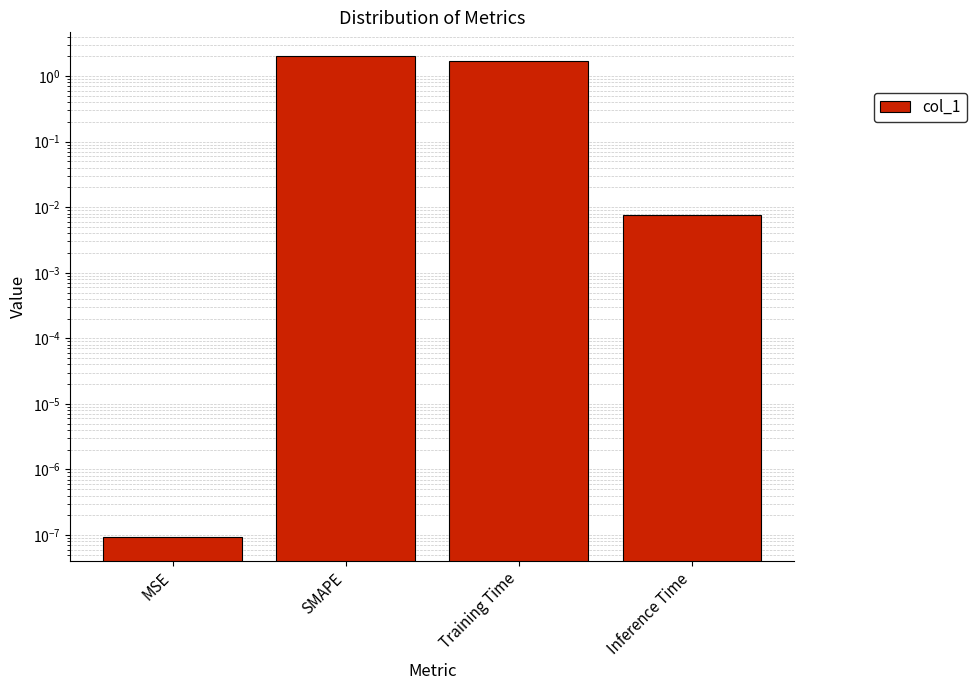

Rank the categories by value from lowest to highest.

MSE, Inference Time, Training Time, SMAPE